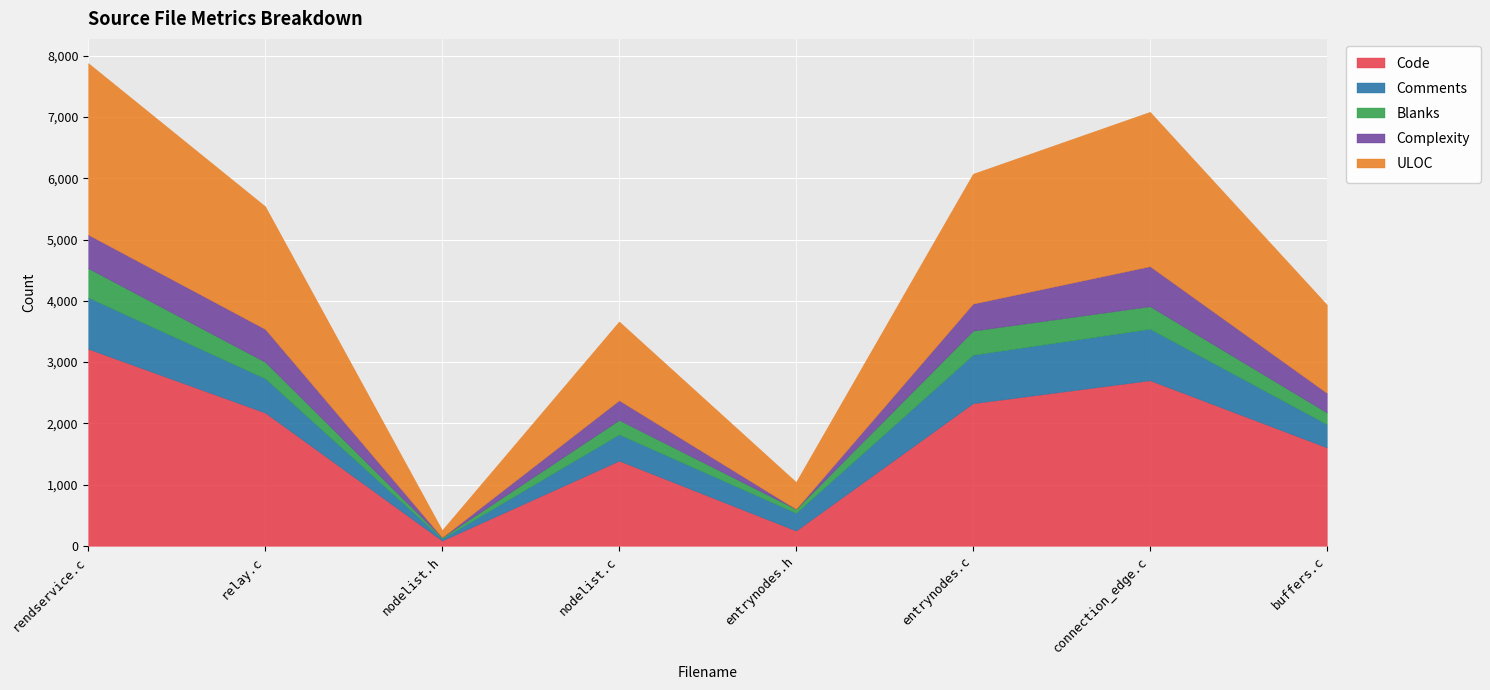

Rank the series at buffers.c from lowest to highest value.

Blanks, Complexity, Comments, ULOC, Code